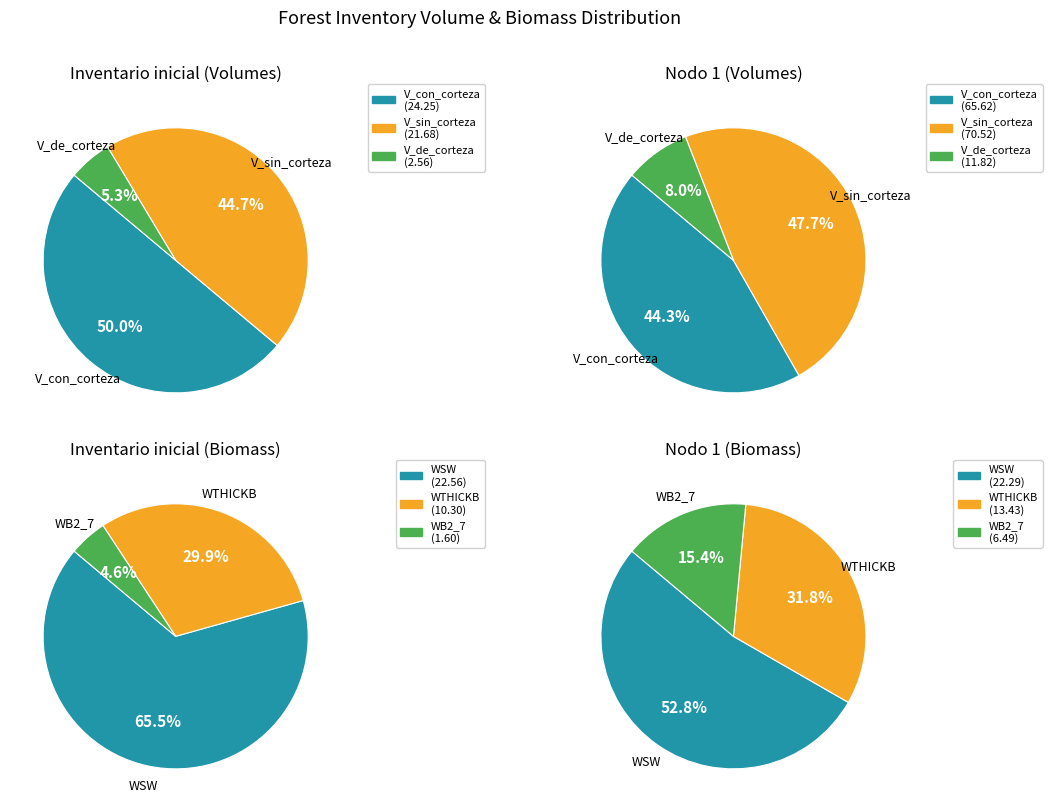

The Inventario inicial slice represents 22% of the pie. True or false?

False